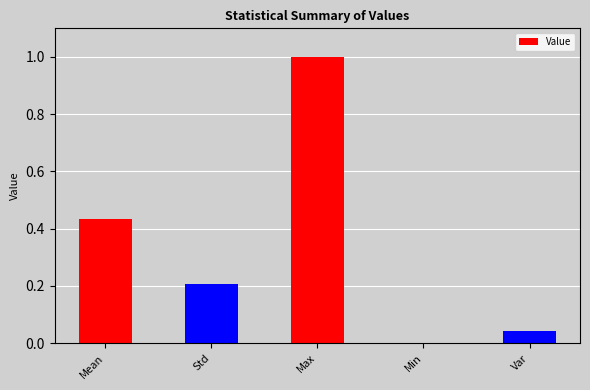

What is the change in value from Max to Min?

-1.0